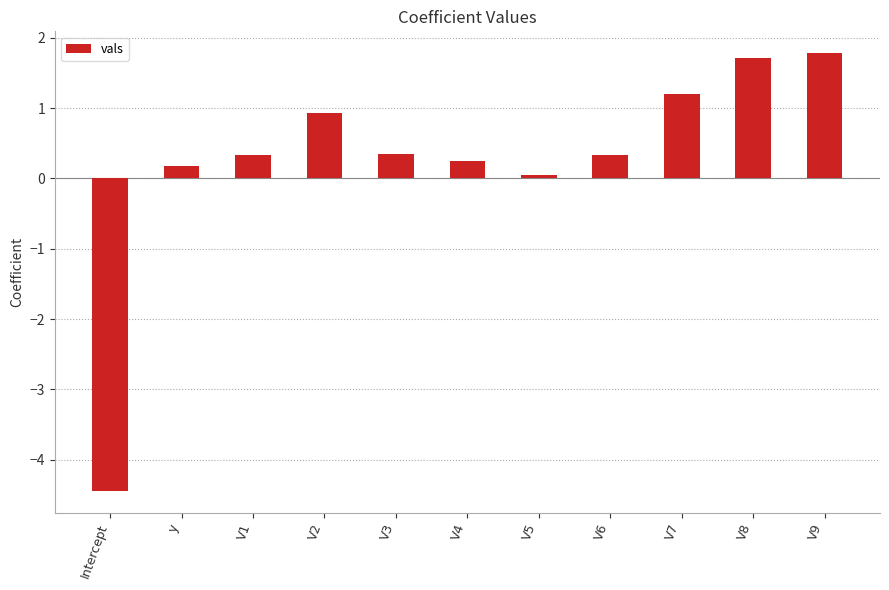

What is the approximate value at Intercept?

-4.4